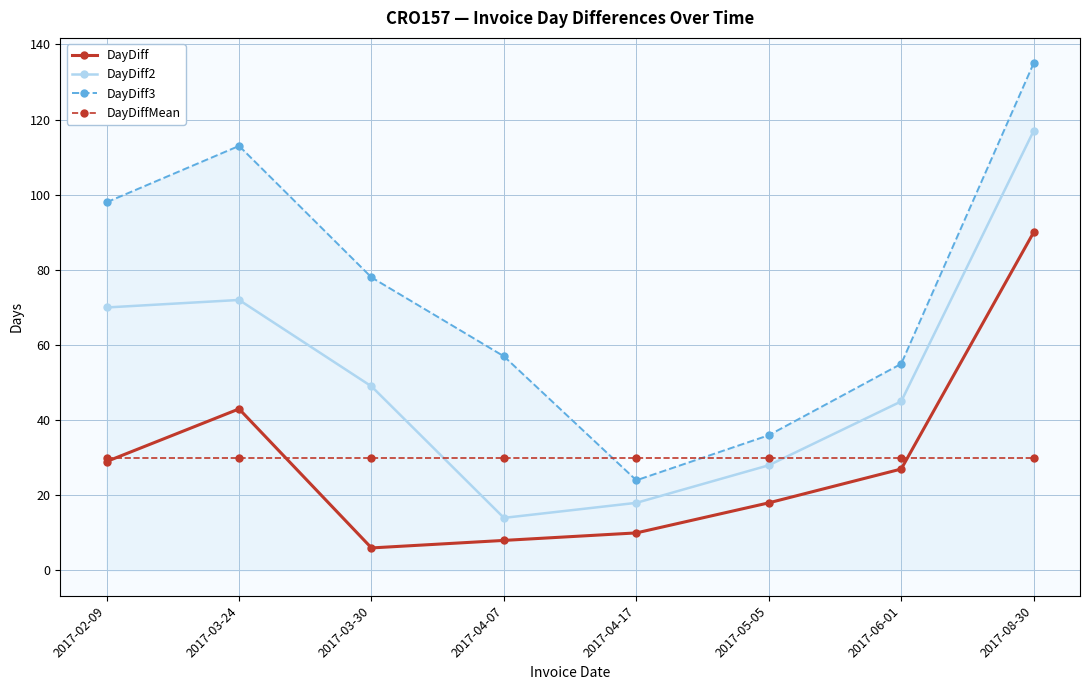

Which series changed the most between 2017-02-09 and 2017-08-30?

DayDiff